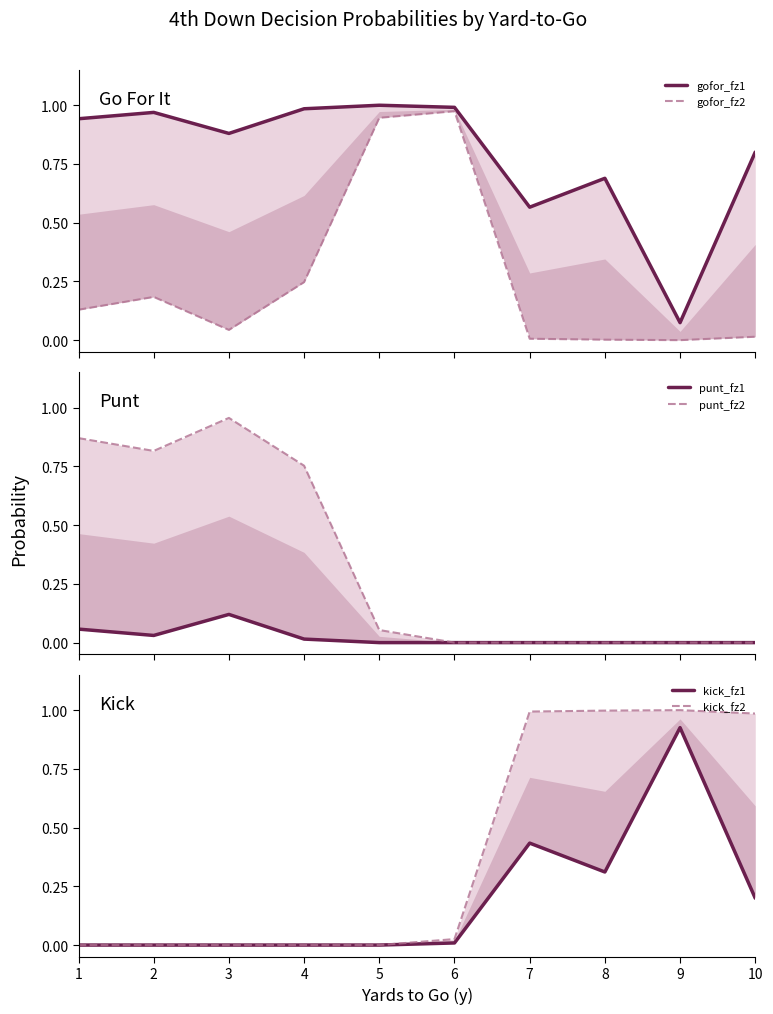

Count the number of data series in this chart.

6